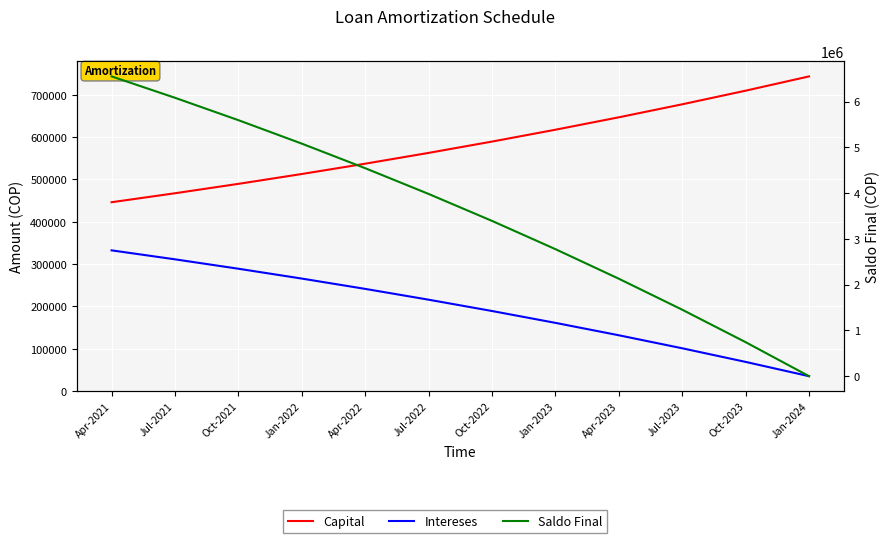

Count the number of data series in this chart.

3